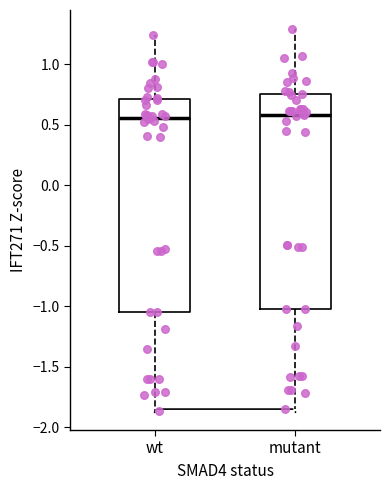

Reading left to right, read every box against the y-axis: the position of its median line, the range the box covers, and the ends of its whiskers. The values are not printed on the chart, so give them approximately, as read against the axis.

wt: median 0.55, box -1.05 to 0.70, whiskers -1.85 to 1.25
mutant: median 0.60, box -1.00 to 0.75, whiskers -1.85 to 1.30